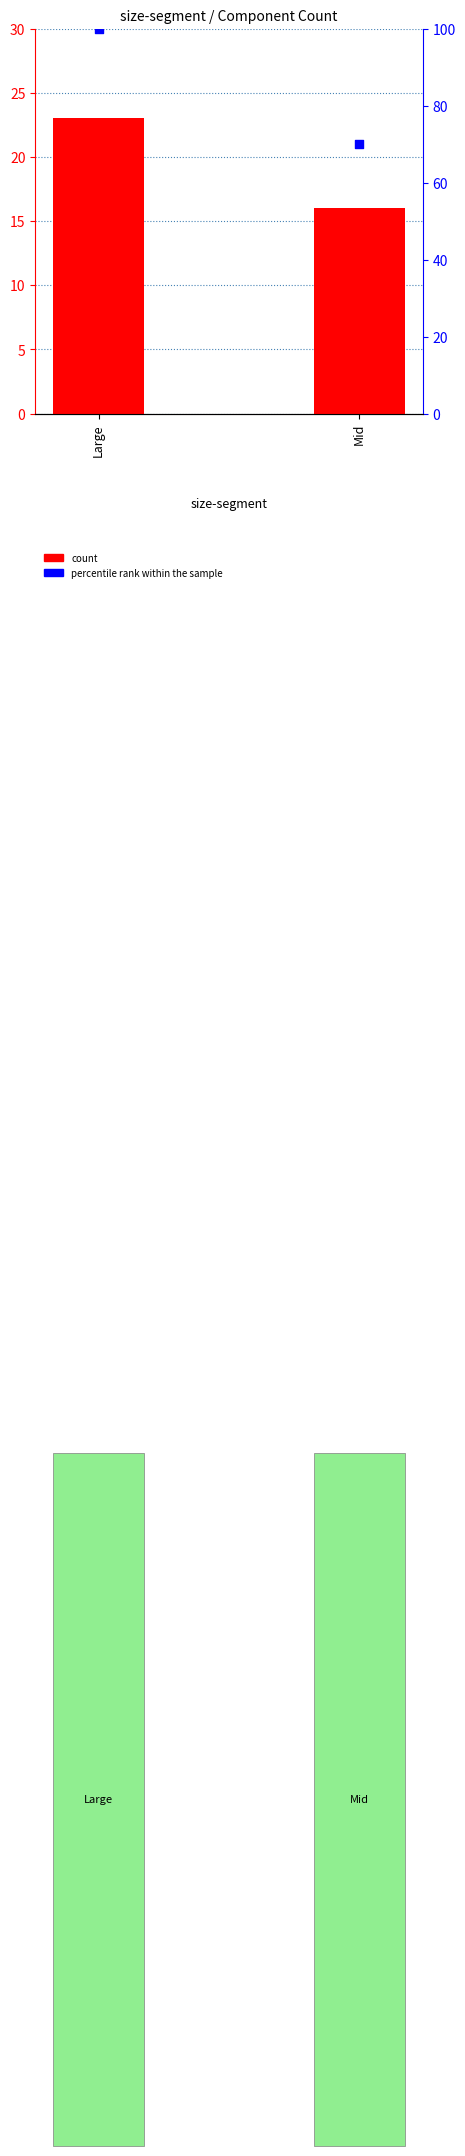

What is the total value across all series at Large?

123